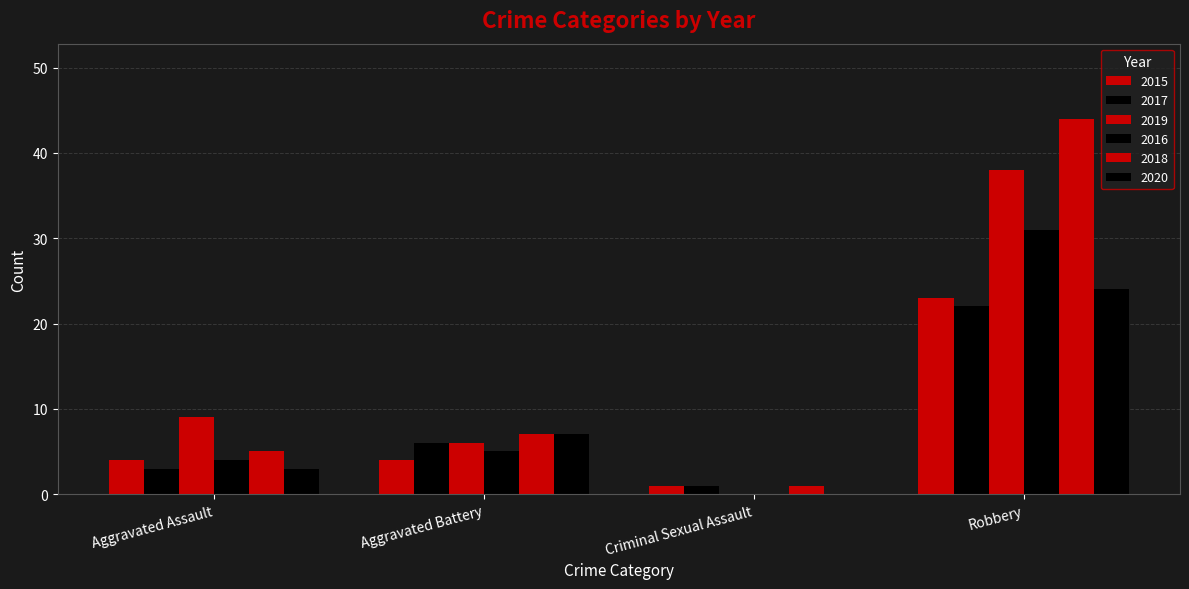

What is the sum of all 2016 values?

40